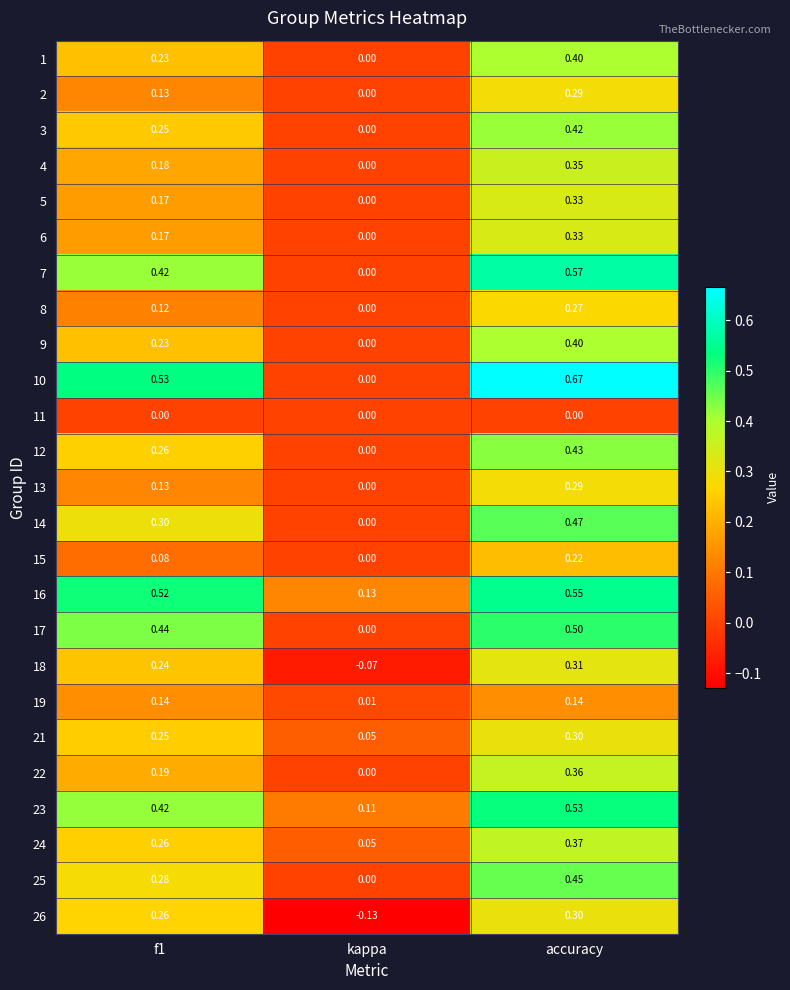

At how many categories does at least one series exceed 0?

3